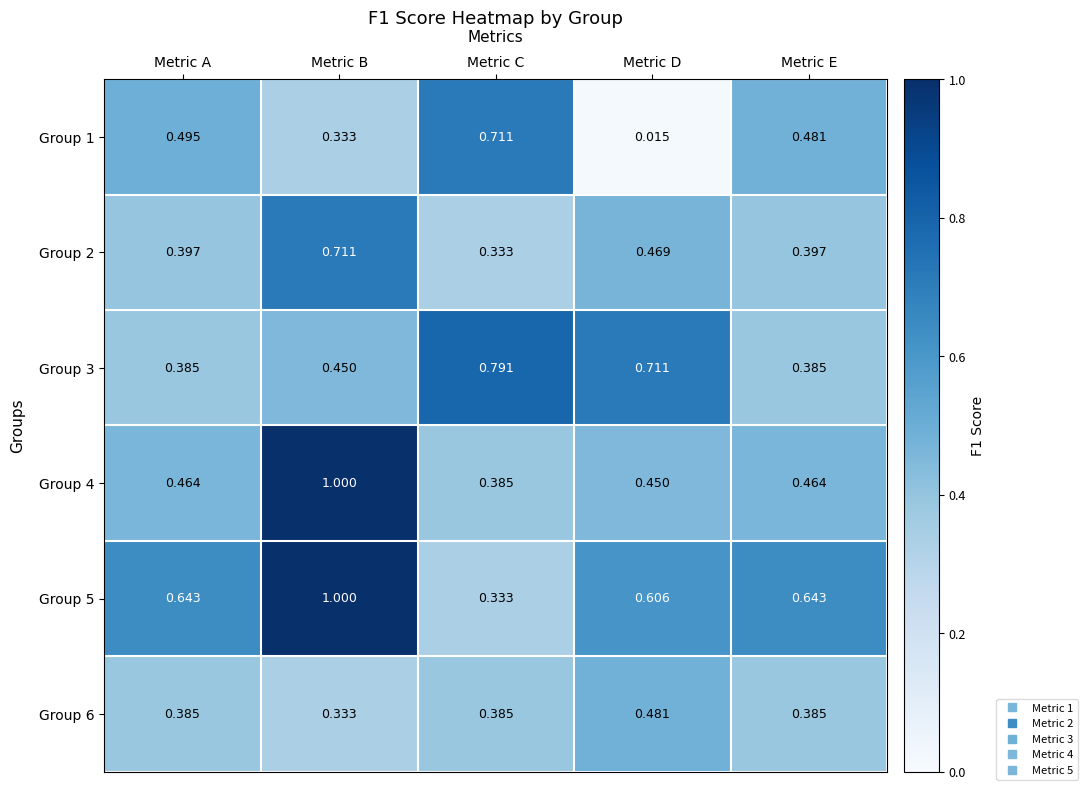

At how many categories does at least one series exceed 0?

5